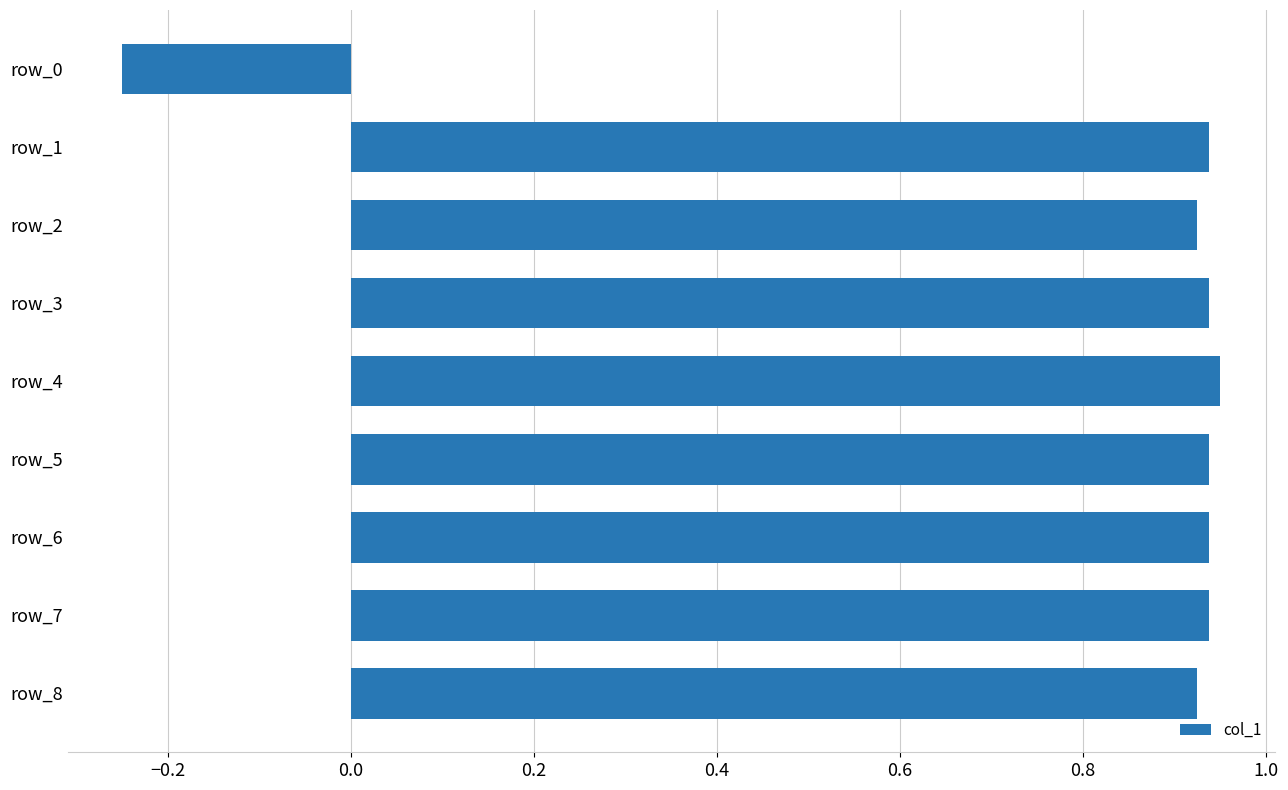

True or false: the data shows 0.3 at row_1.

False